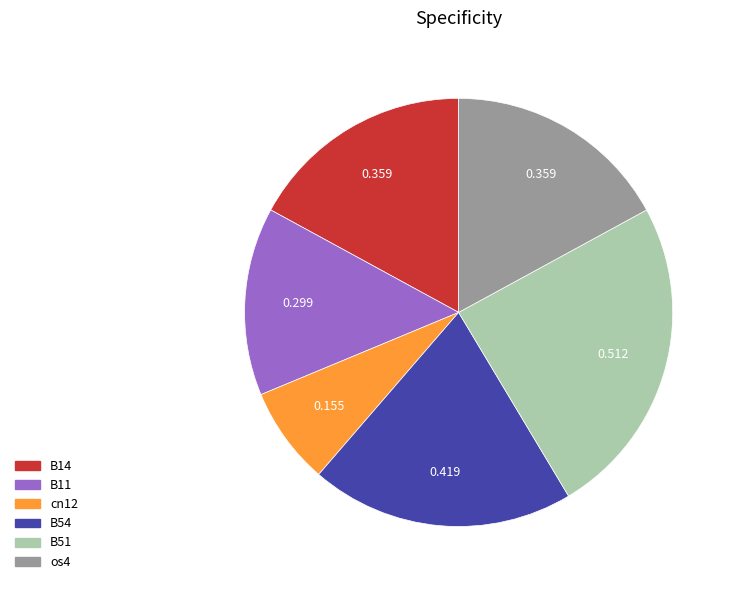

Is there any slice that represents more than half of the pie?

No